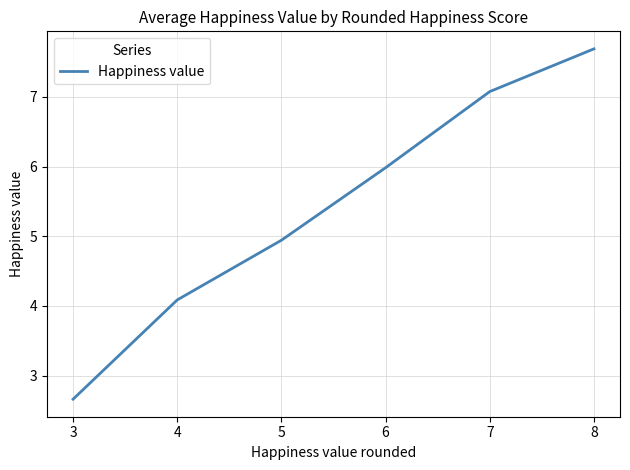

Which has a higher value, 7 or 6?

7